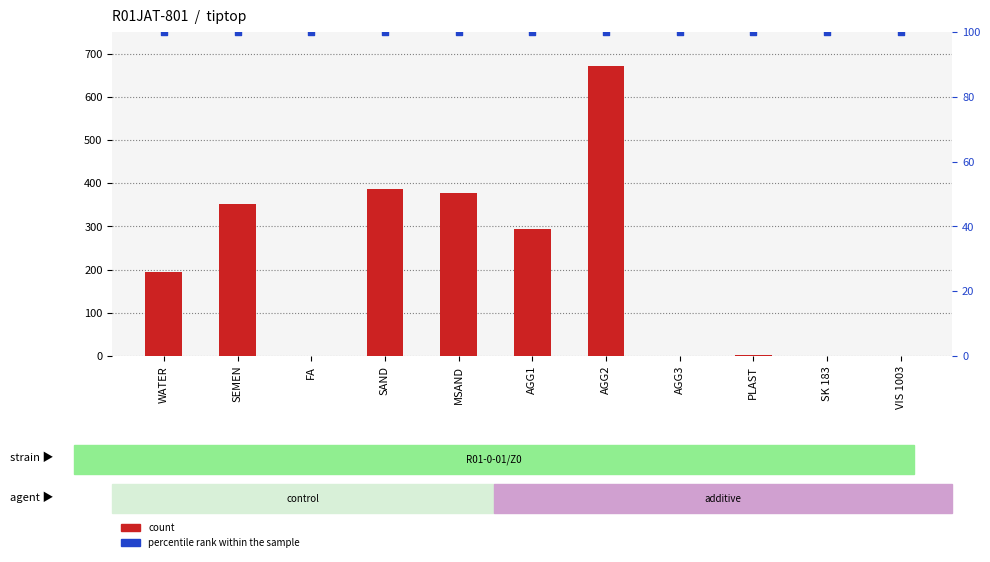

Which series contains the highest Y value?

count